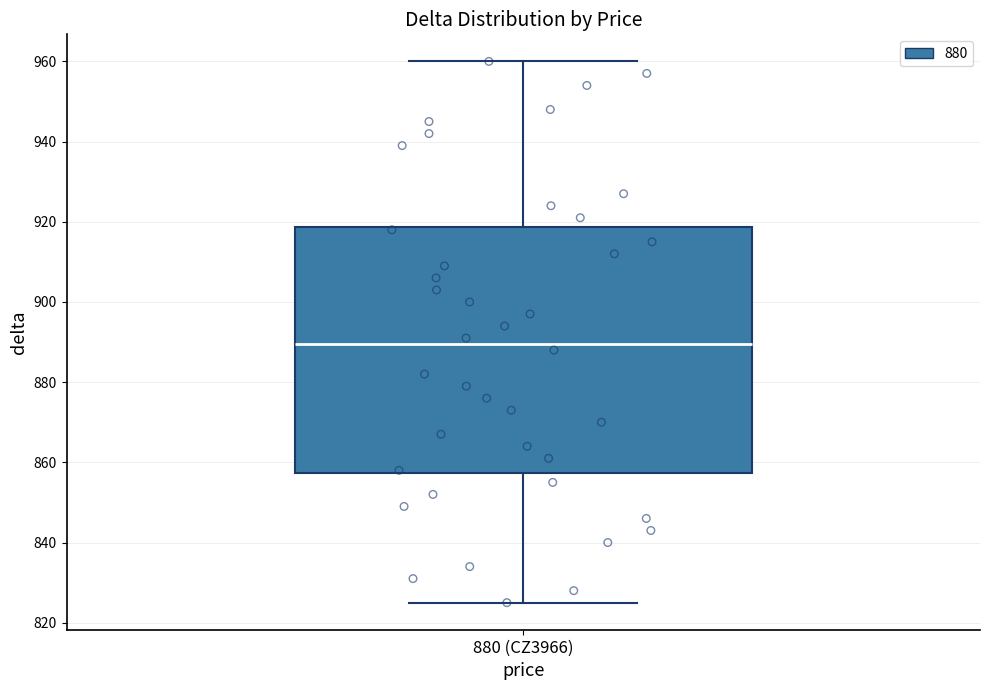

Transcribe this box plot: give where the median line is, the range the box spans, and where the two whiskers end, as read against the y-axis. The values are not printed on the chart, so give them approximately, as read against the axis.

median 890, box 858 to 918, whiskers 826 to 960